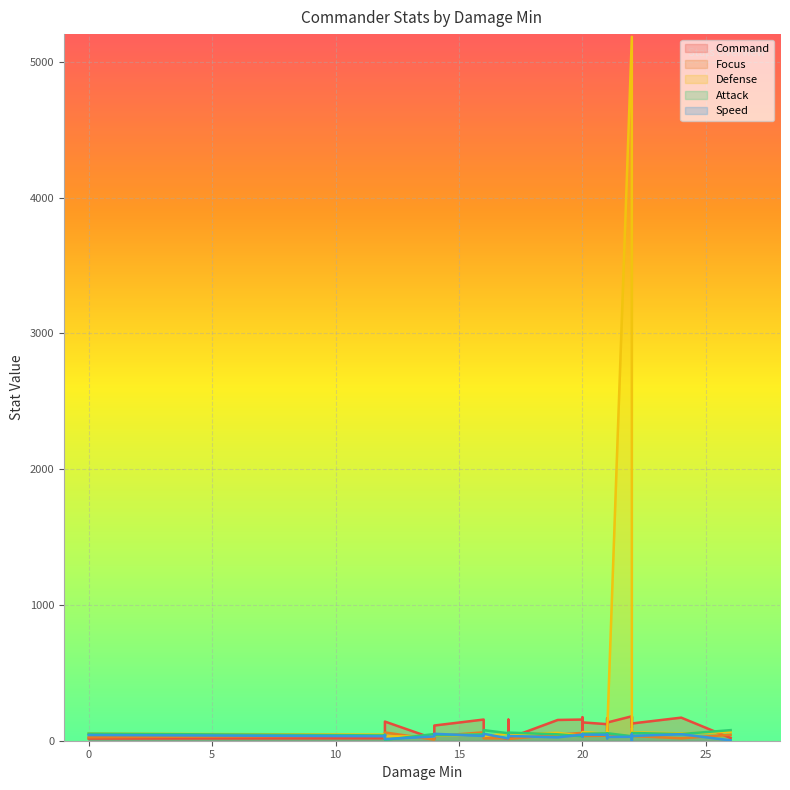

The value of Command at 19 is 255. True or false?

False